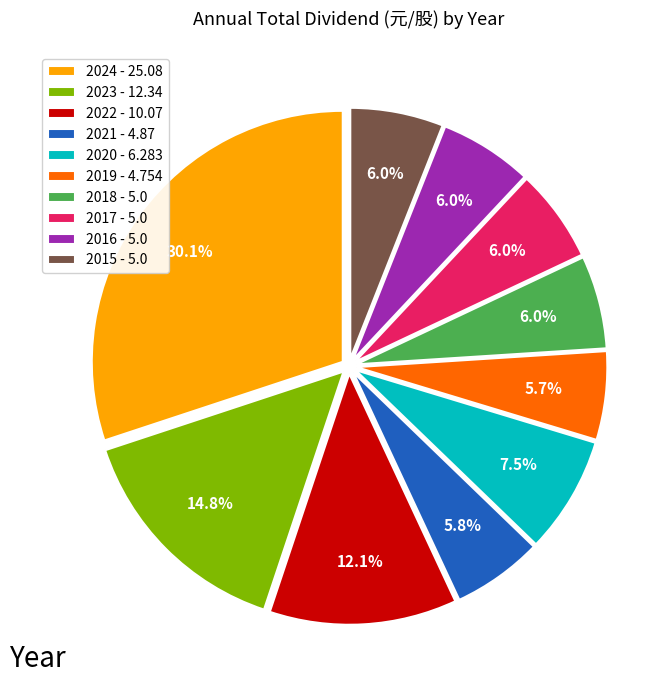

The 2023 slice represents 1% of the pie. True or false?

False